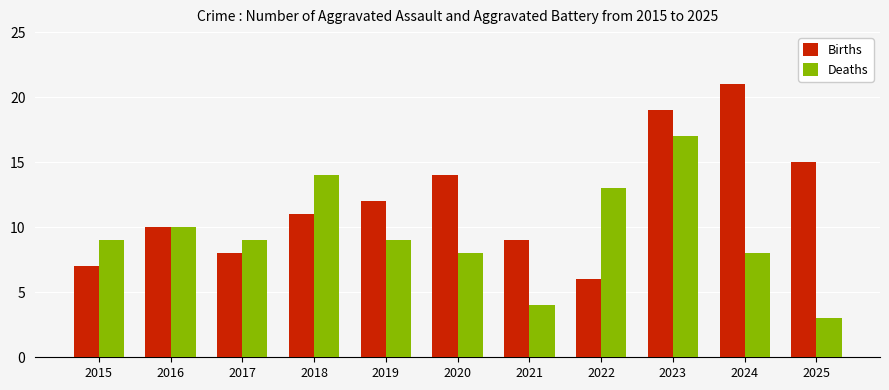

How many categories are shown in the chart?

11